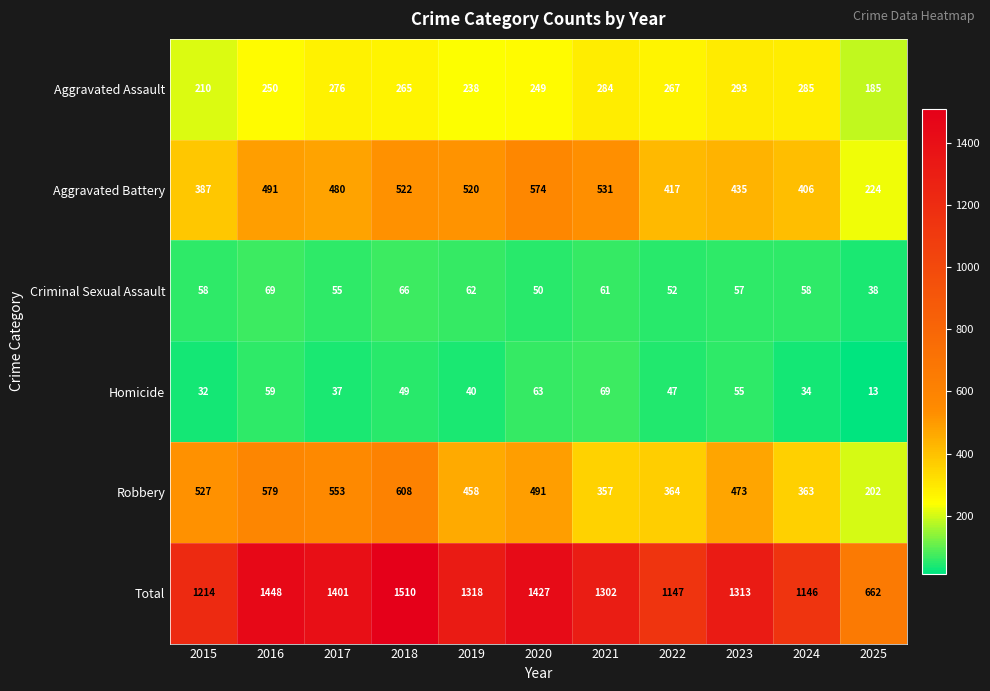

Which series has the largest range (max minus min)?

Total